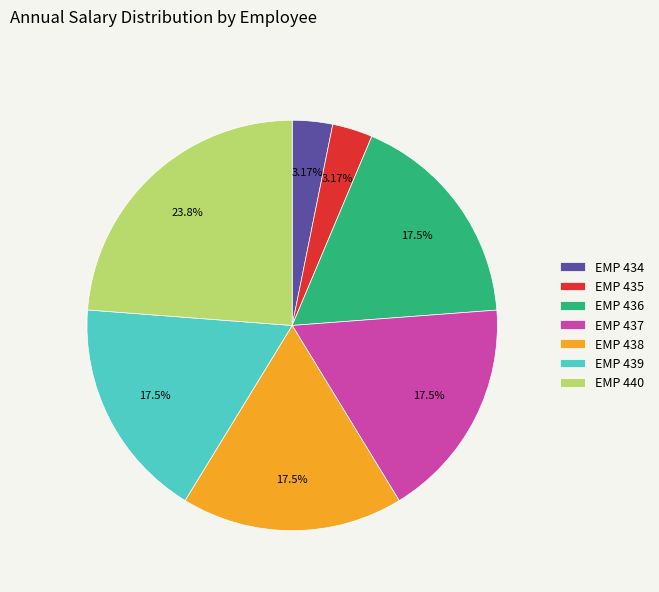

Is there any slice that represents more than half of the pie?

No